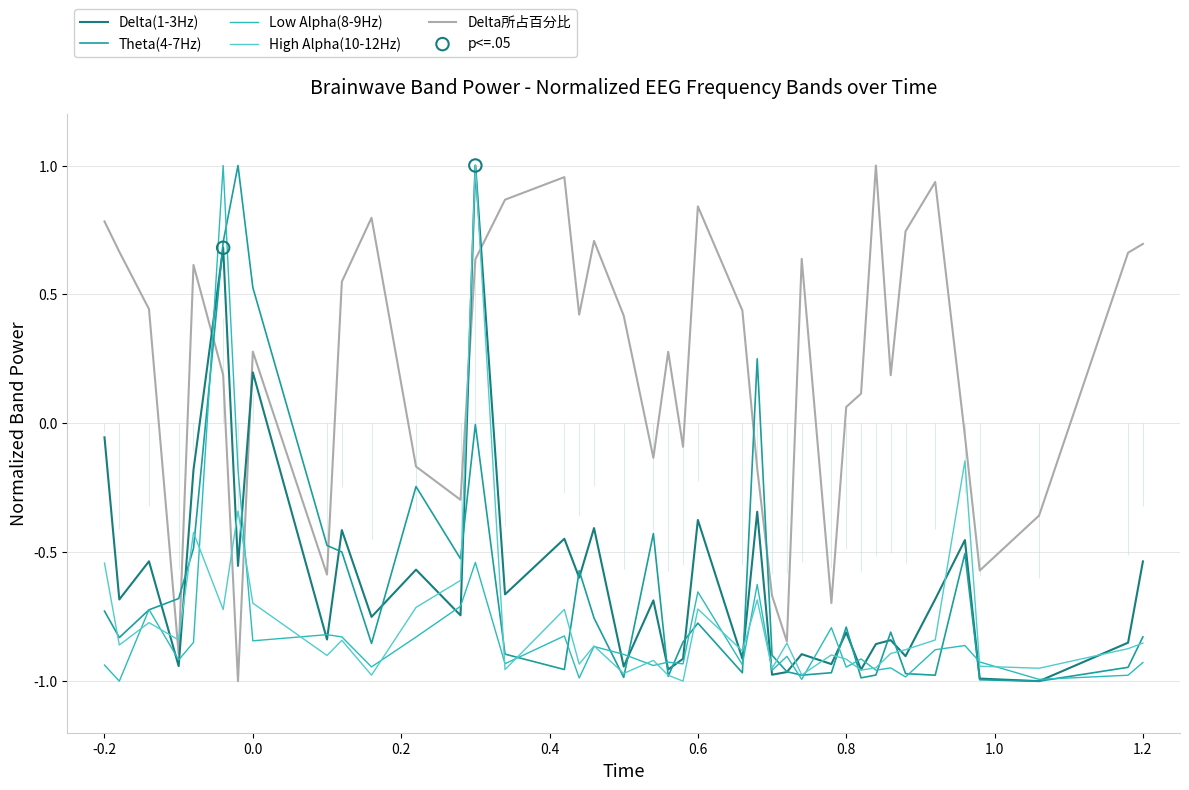

Which series contains the lowest Y value?

Delta(1-3Hz)